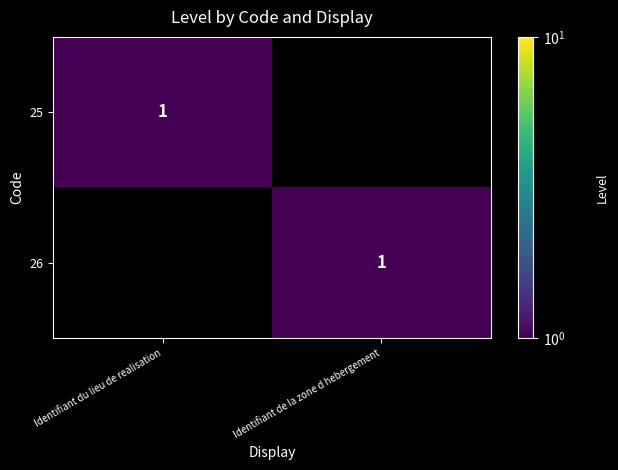

Which label corresponds to the smallest value in the chart?

Identifiant de la zone d hebergement